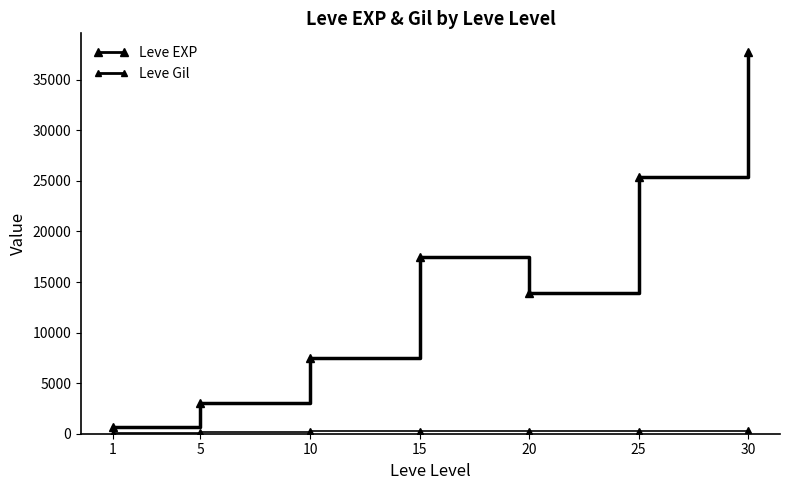

At which label does Leve EXP first exceed 13876?

15